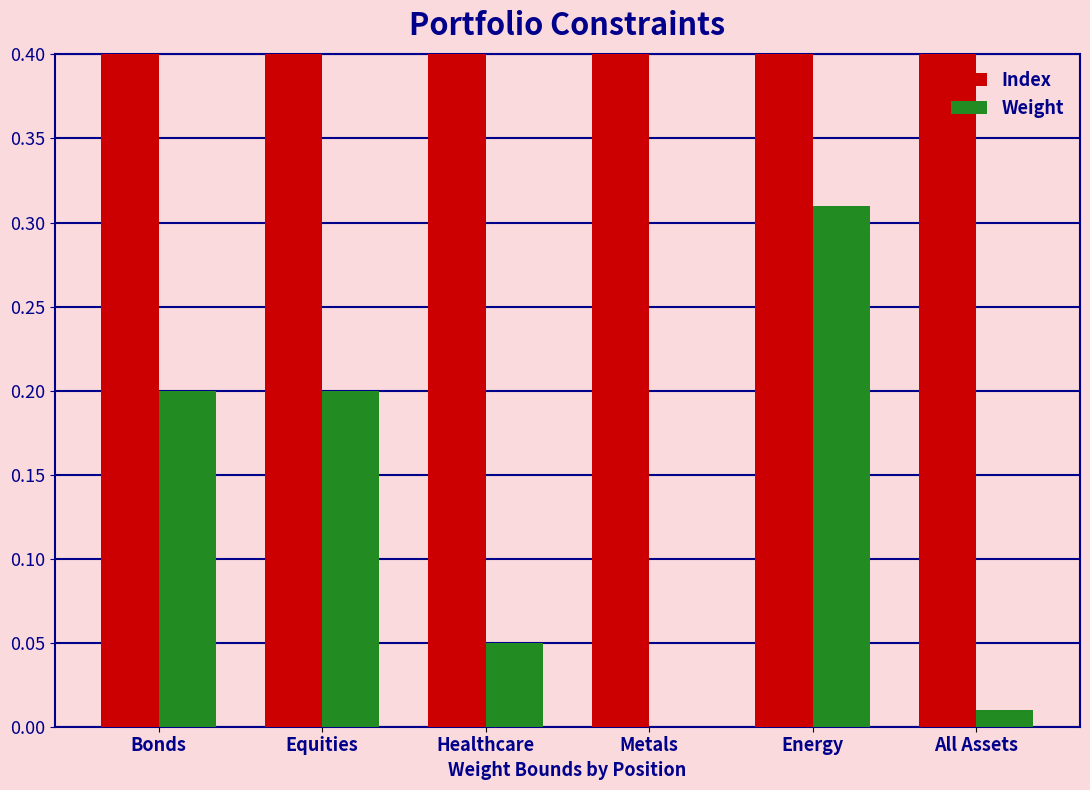

How many bars are there in total?

12